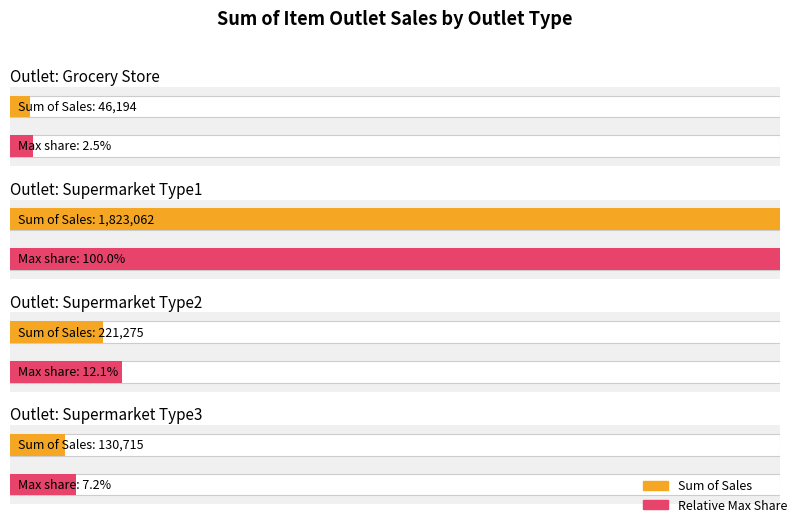

Between Grocery Store and Supermarket Type2, which is larger?

Supermarket Type2